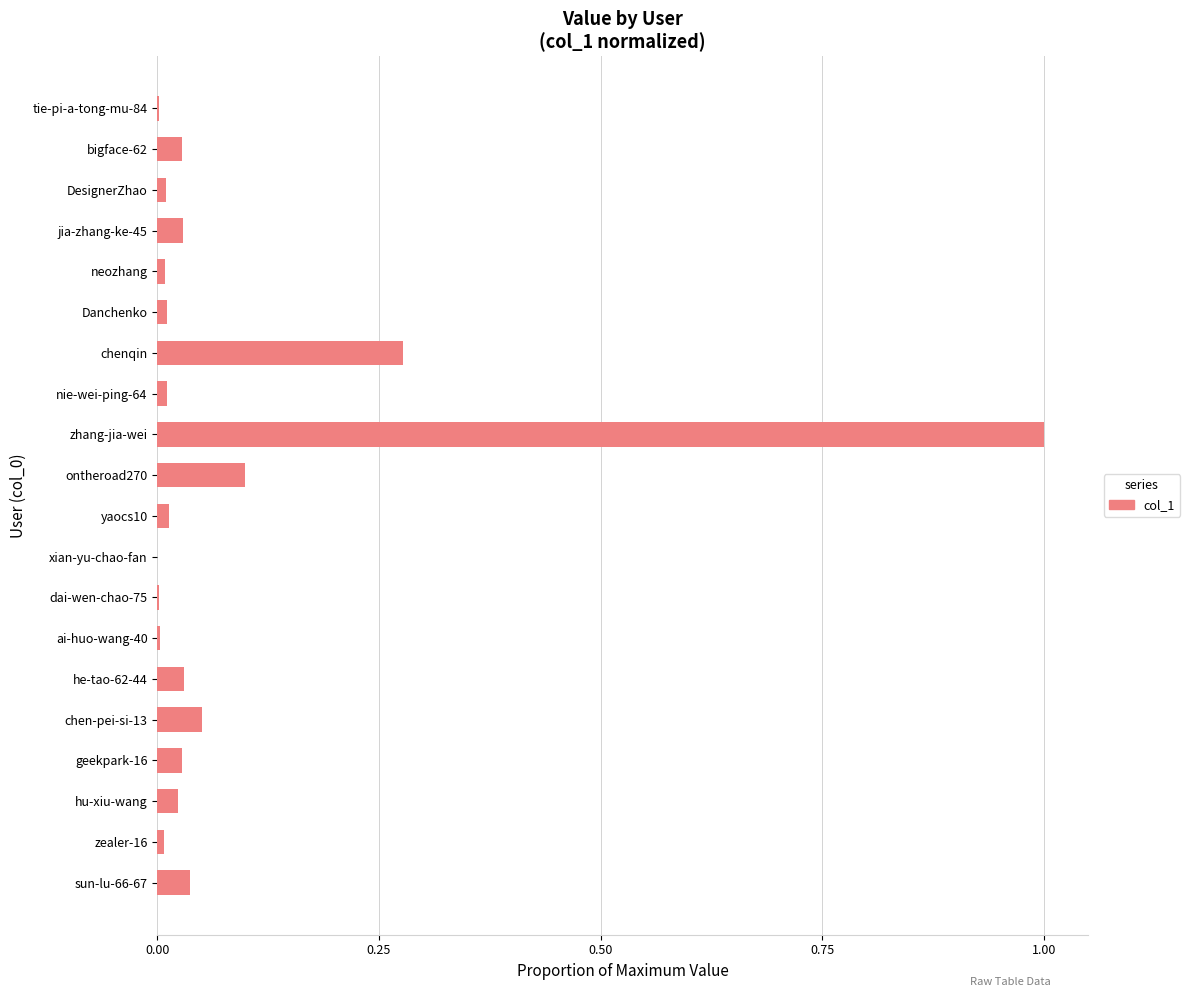

Which label corresponds to the largest value in the chart?

zhang-jia-wei